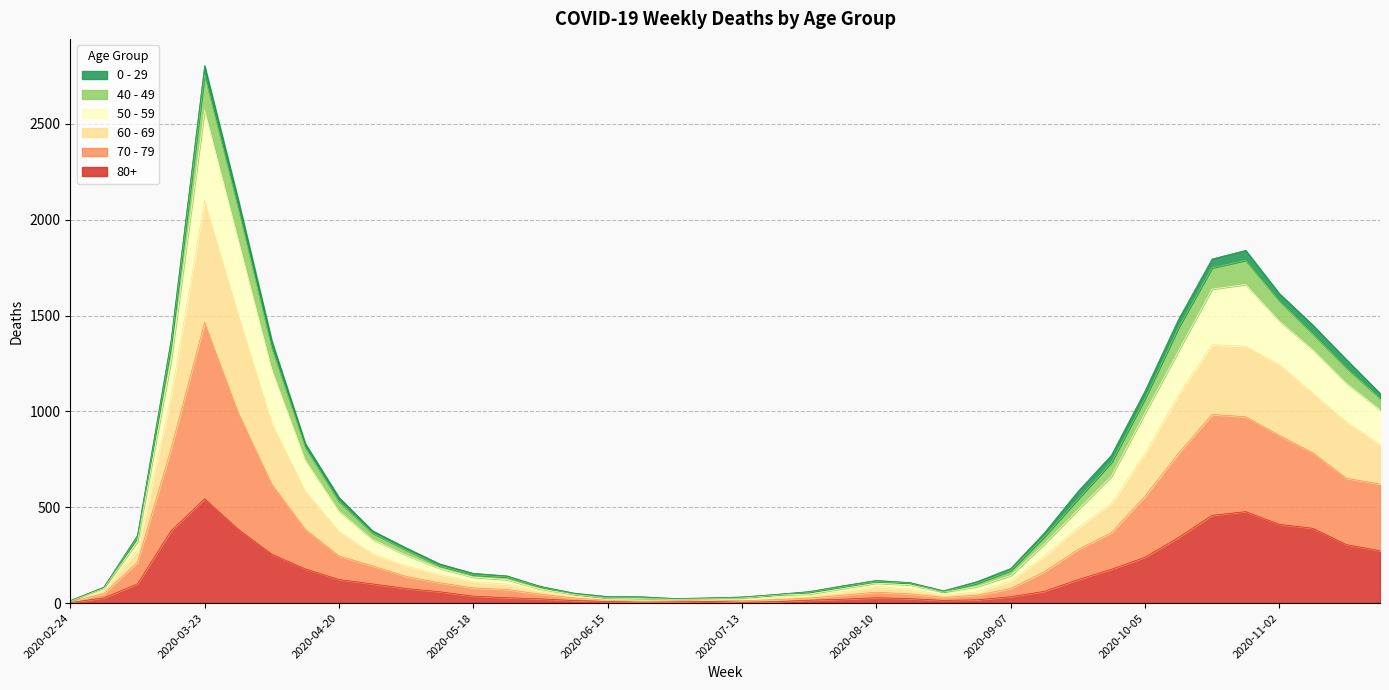

Which category has the highest value in the 80+ series?

2020-03-23